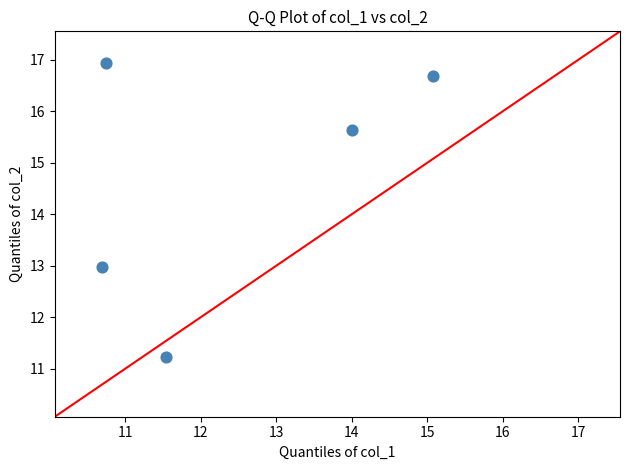

What Y value in the scatter plot is closest to 14?

13.0